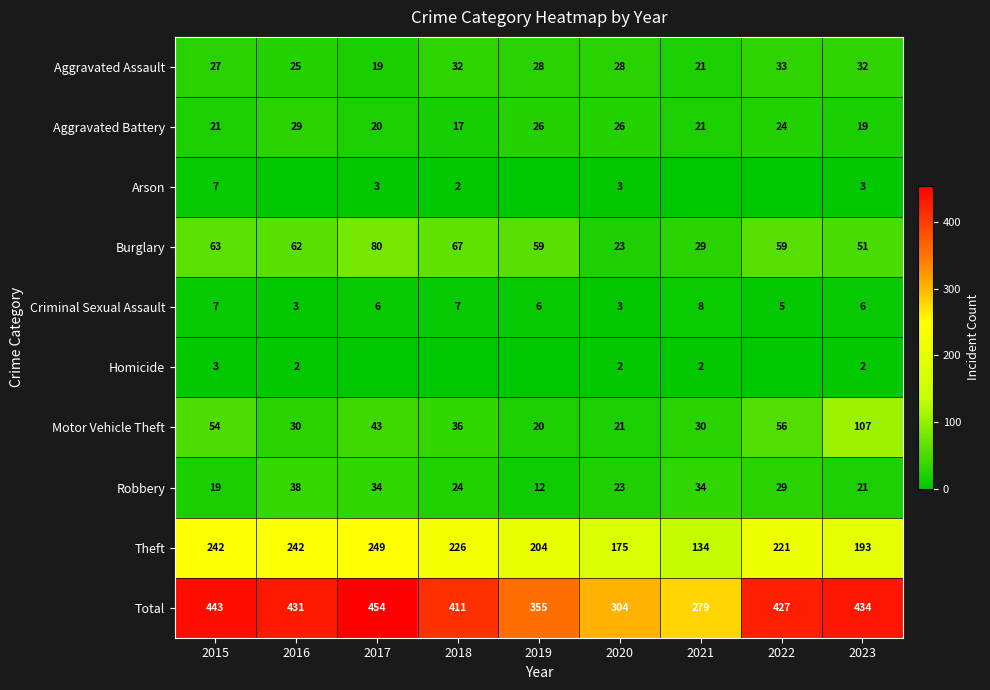

What is the approximate value of Aggravated Assault at 2017?

19